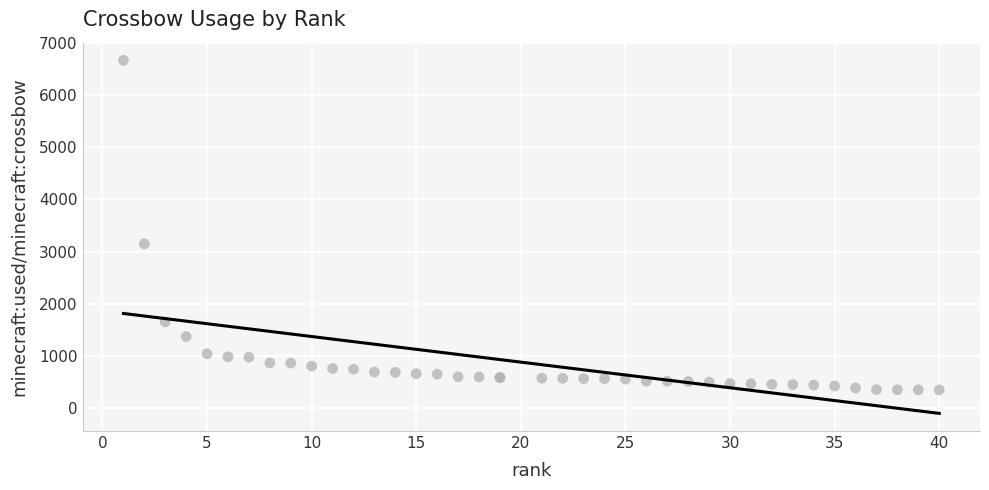

What Y value in the scatter plot is closest to 3508?

3151